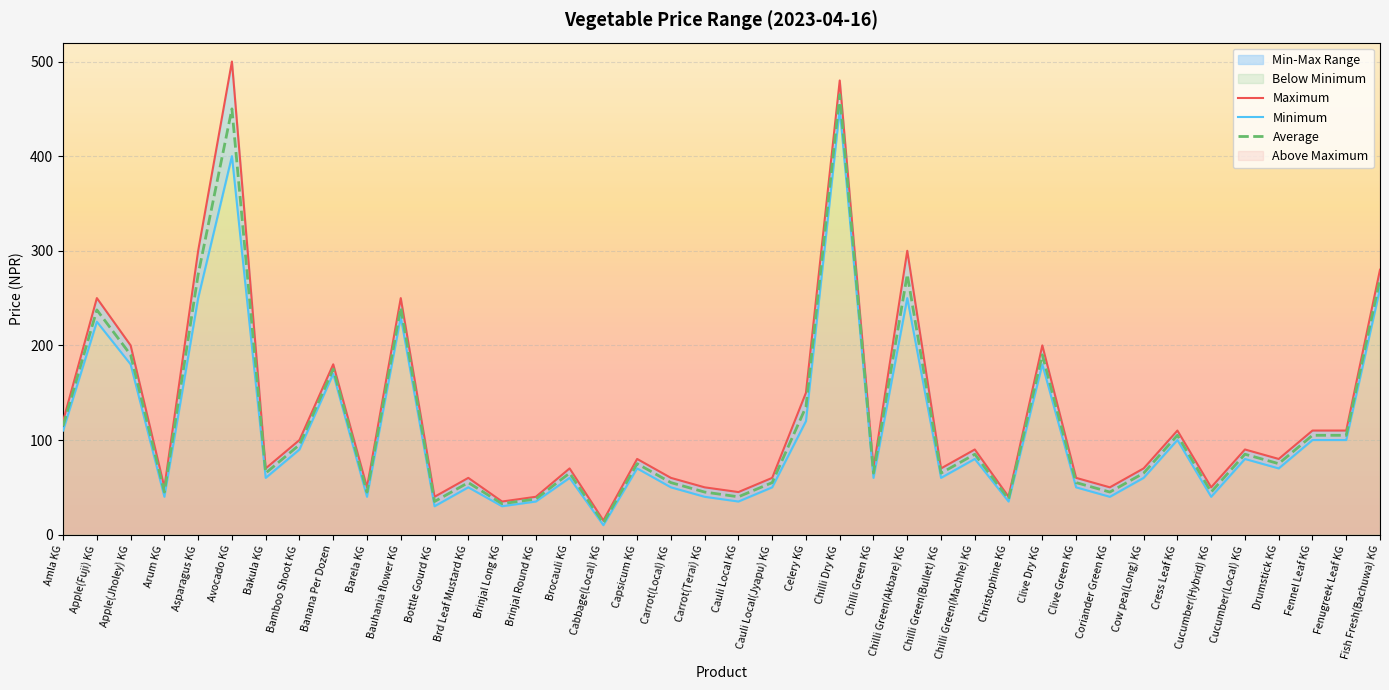

Reading left to right, what are all the values shown in this chart?

Maximum: 120.0	250.0	200.0	50.0	300.0	500.0	70.0	100.0	180.0	50.0	250.0	40.0	60.0	35.0	40.0	70.0	15.0	80.0	60.0	50.0	45.0	60.0	150.0	480.0	70.0	300.0	70.0	90.0	40.0	200.0	60.0	50.0	70.0	110.0	50.0	90.0	80.0	110.0	110.0	280.0
Minimum: 110.0	225.0	180.0	40.0	250.0	400.0	60.0	90.0	170.0	40.0	230.0	30.0	50.0	30.0	35.0	60.0	10.0	70.0	50.0	40.0	35.0	50.0	120.0	450.0	60.0	250.0	60.0	80.0	35.0	180.0	50.0	40.0	60.0	100.0	40.0	80.0	70.0	100.0	100.0	260.0
Average: 115.0	237.5	190.0	45.0	275.0	450.0	65.0	95.0	175.0	45.0	240.0	35.0	55.0	32.7	37.7	65.0	12.3	75.0	55.0	45.0	40.0	55.0	135.0	465.0	65.0	275.0	65.0	85.0	37.7	190.0	55.0	45.0	65.0	105.0	45.0	85.0	75.0	105.0	105.0	270.0